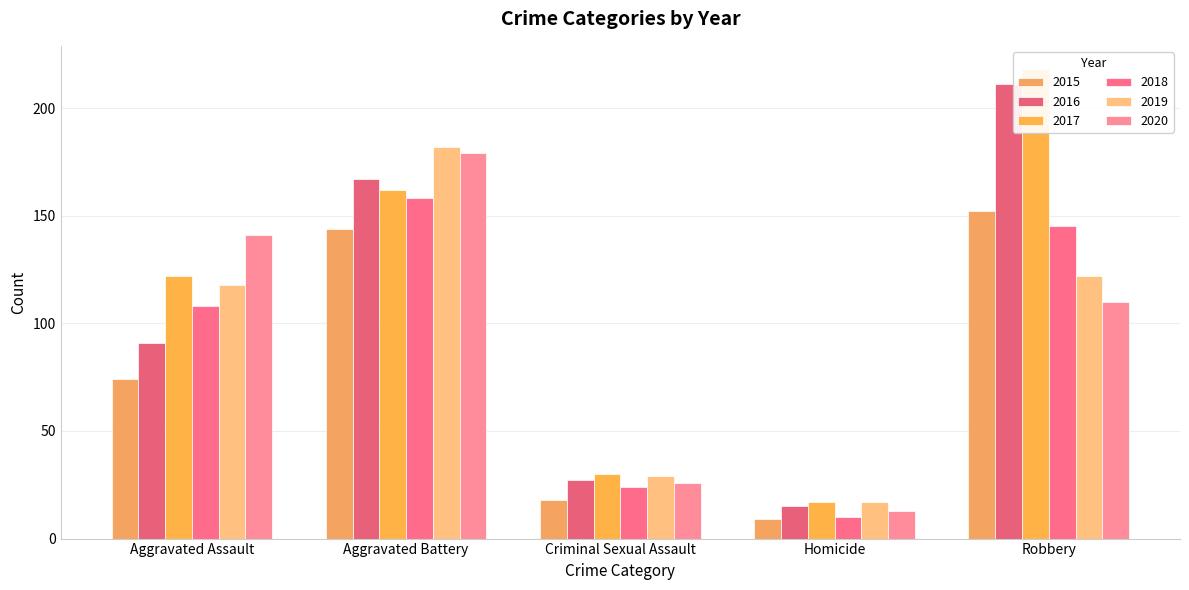

What position from the right is Robbery?

1